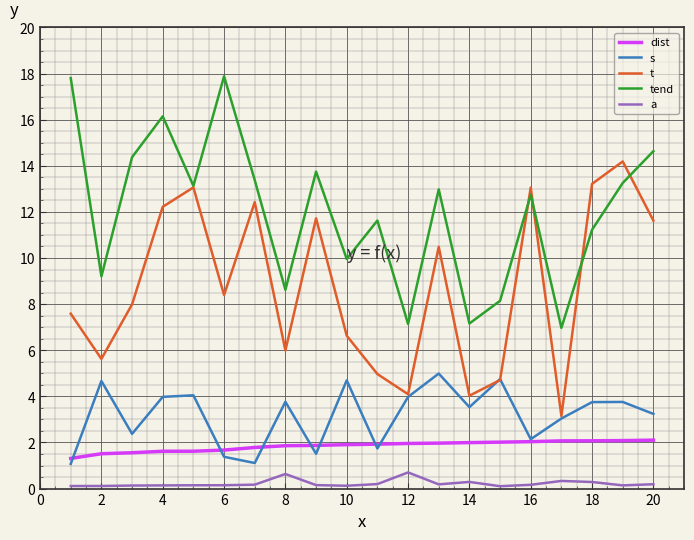

Rank the series by their maximum value, from highest to lowest.

tend, t, s, dist, a